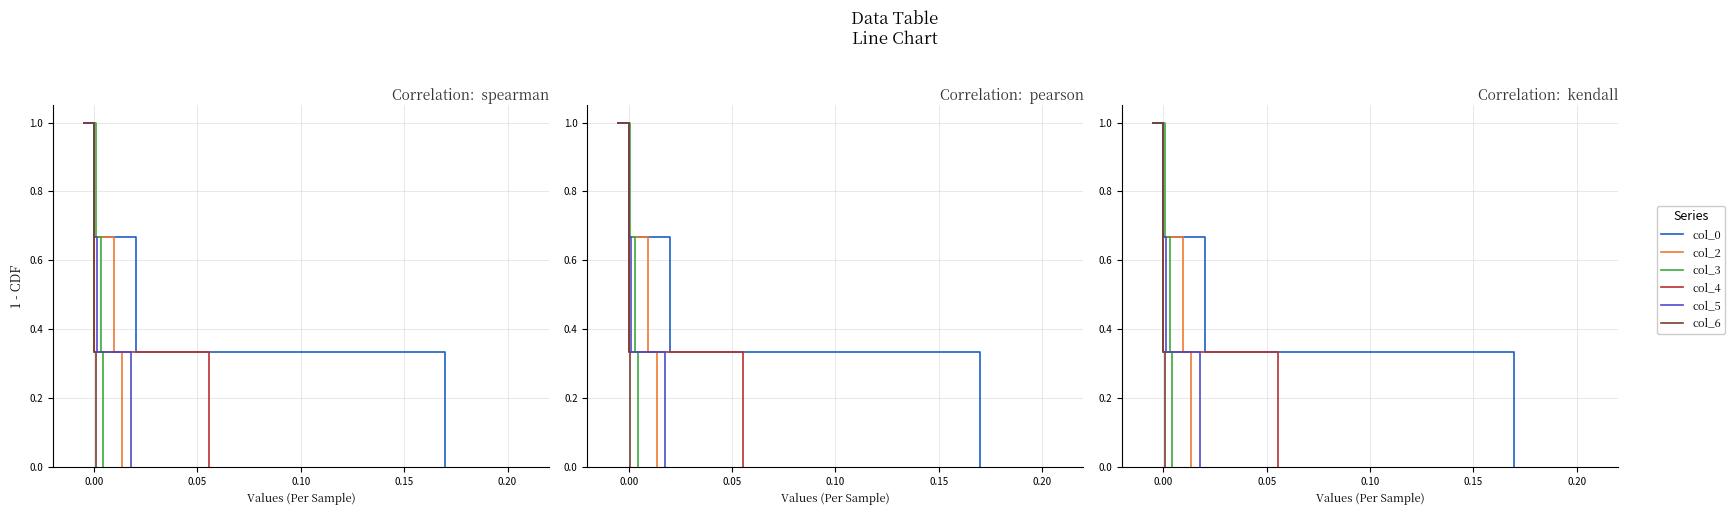

Reading left to right, what are all the values shown in this chart?

col_0: 1.0	0.7	0.3	0.0
col_2: 1.0	0.7	0.3	0.0
col_3: 1.0	0.7	0.3	0.0
col_4: 1.0	0.7	0.3	0.0
col_5: 1.0	0.7	0.3	0.0
col_6: 1.0	0.7	0.3	0.0